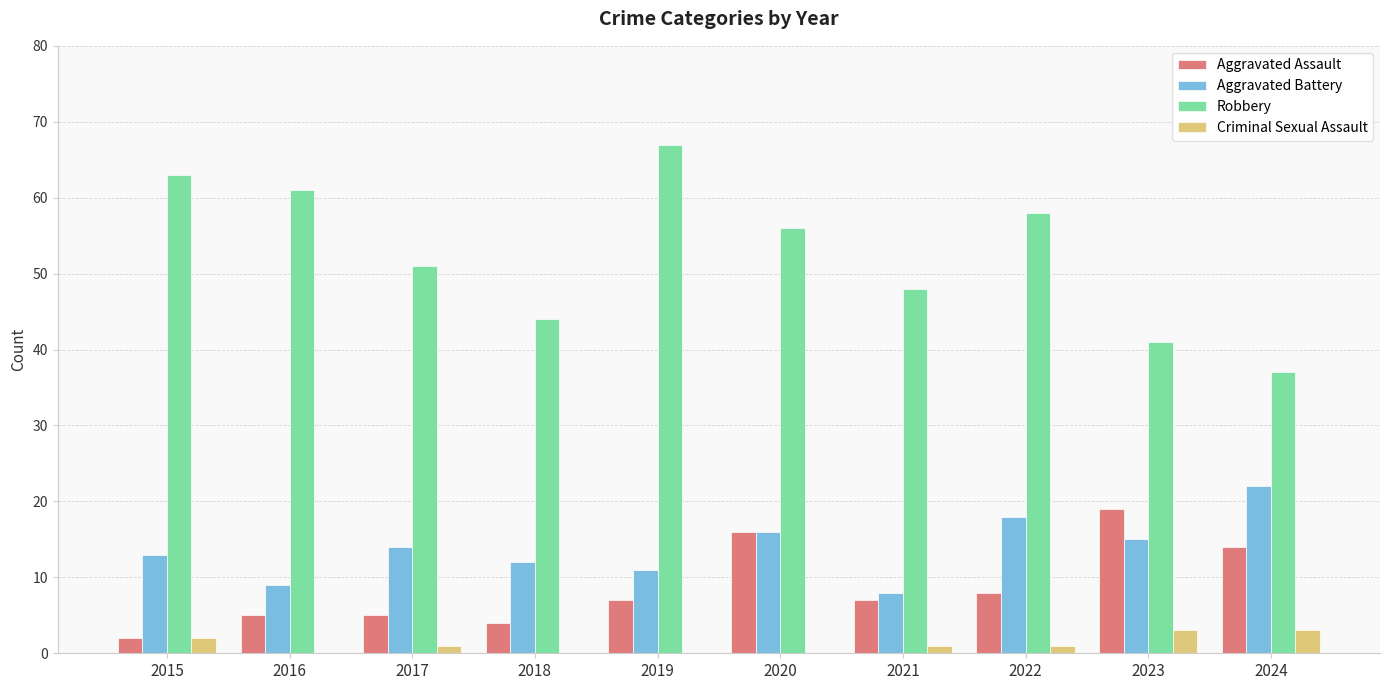

Is the value of Aggravated Assault at 2021 greater than the value of Criminal Sexual Assault at 2020?

Yes